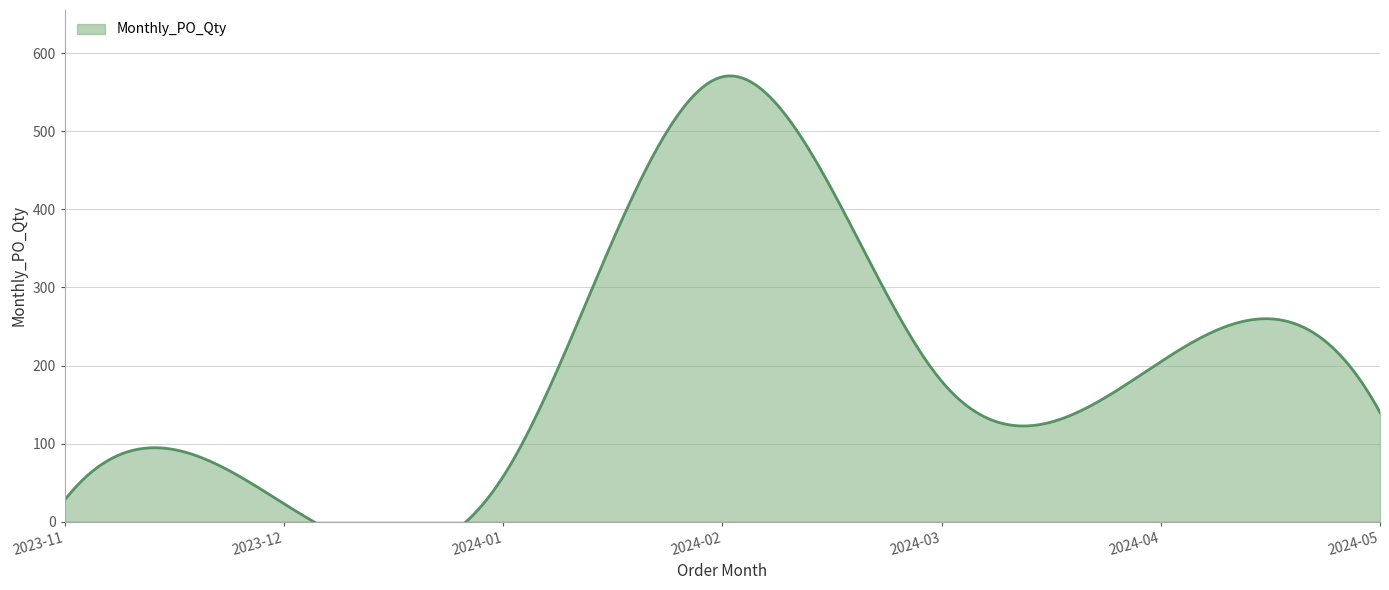

True or false: the data has more than 0 interior local peaks.

True